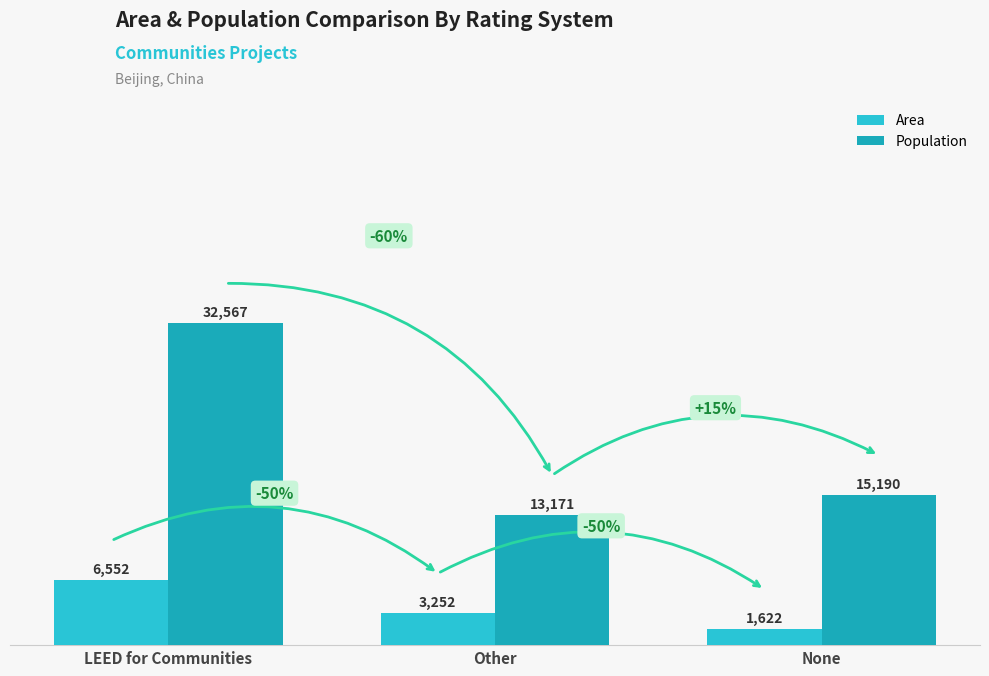

What is the label of the 1st bar from the left?

LEED for Communities